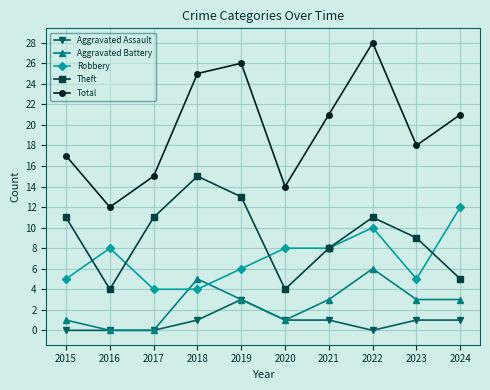

True or false: Theft has more than 0 interior local peaks.

True